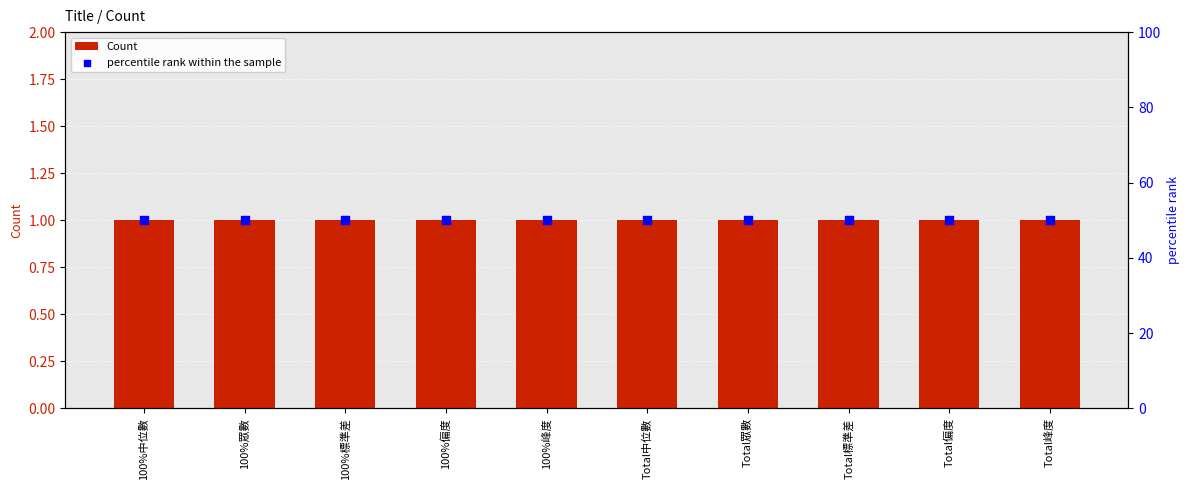

Which series contains the lowest Y value?

Count